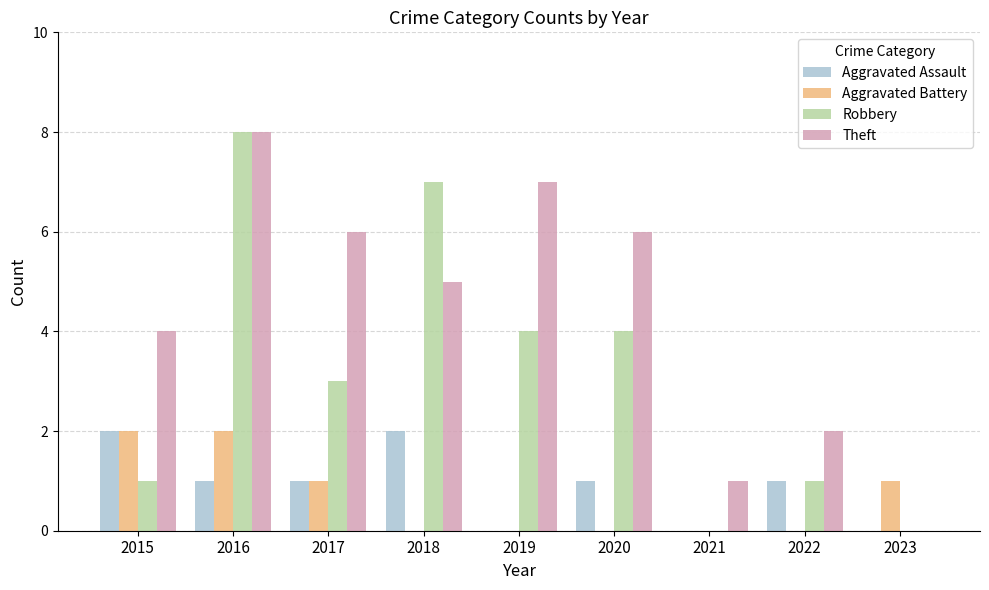

What is the spread (max minus min) of values at 2020?

6